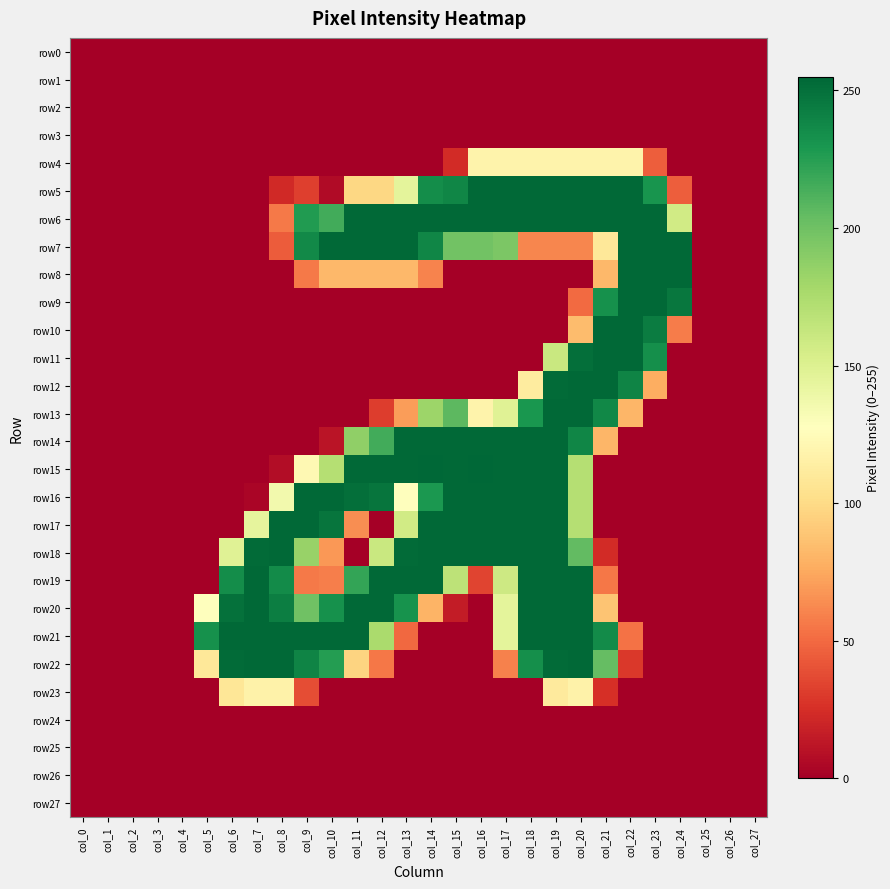

What is the greatest value displayed?

255